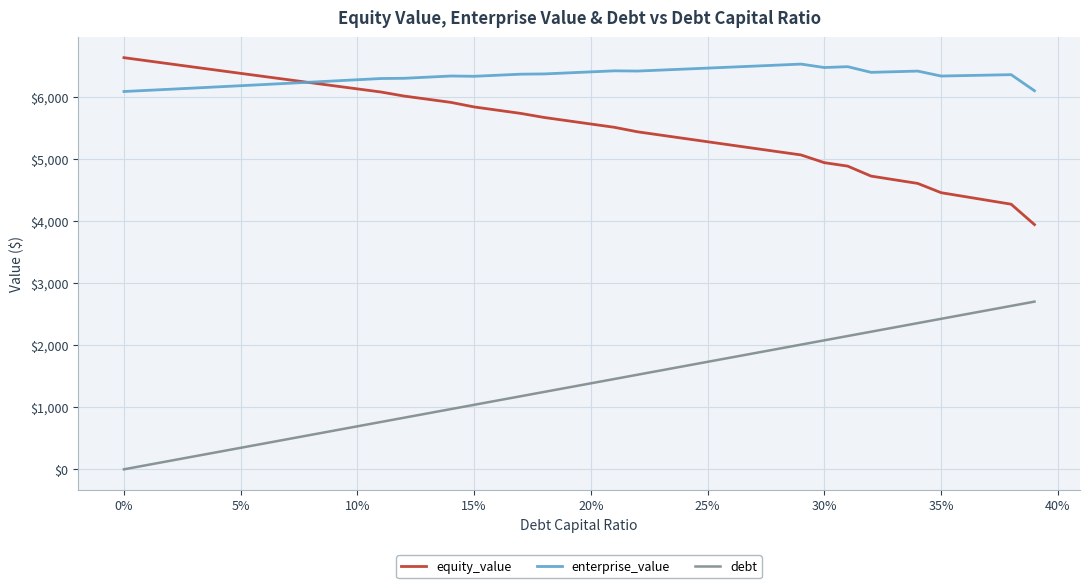

What is the highest value of the equity_value series?

6627.9